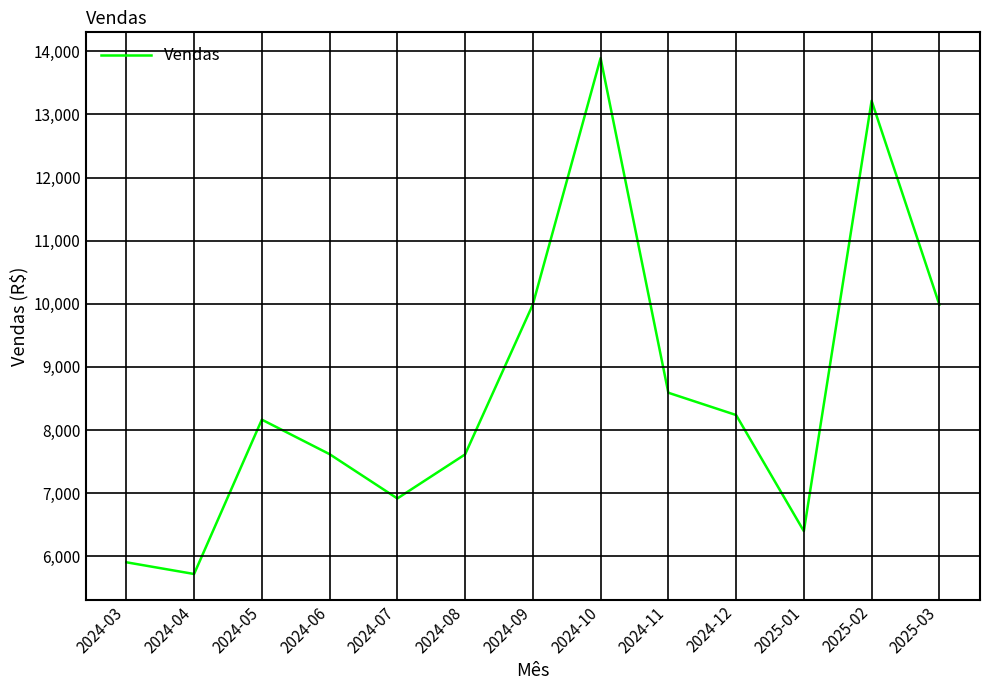

How many interior local peaks (higher than both neighbors) does the data have?

3